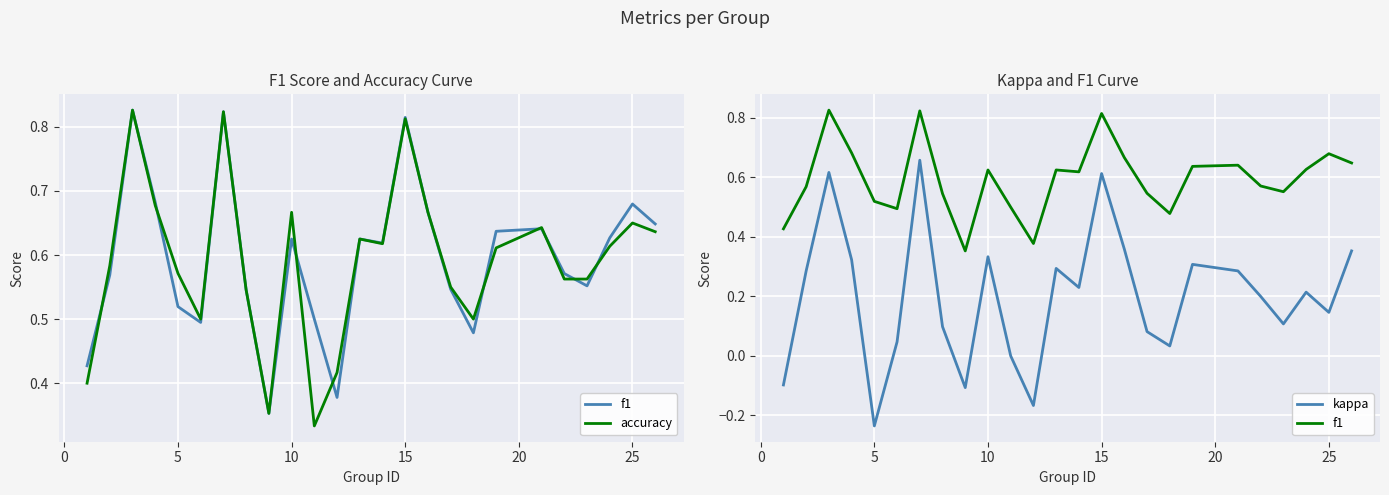

True or false: accuracy and f1 intersect in this chart.

True